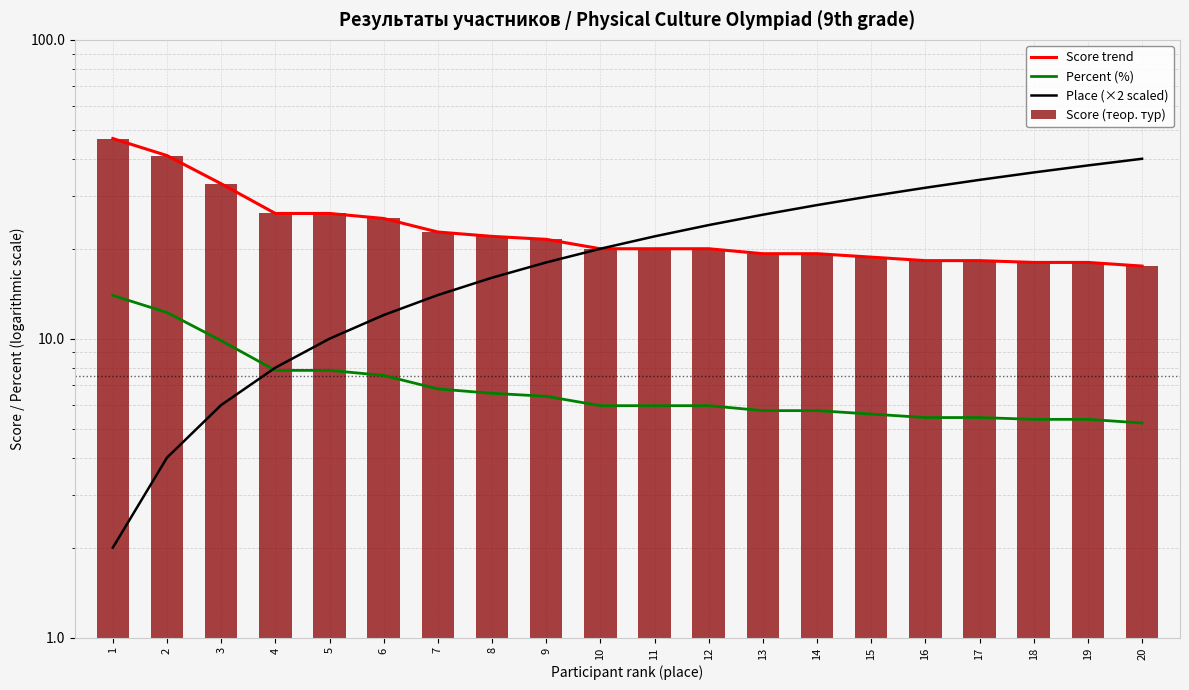

What are all the series names shown in the legend?

Score trend, Percent (%), Place (×2 scaled), Score (теор. тур)